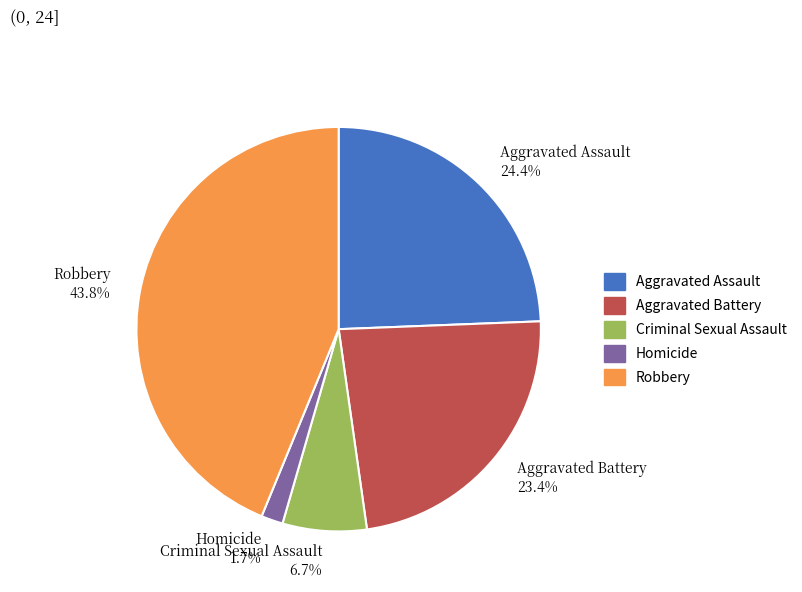

Which category has the smallest portion of the pie?

Homicide